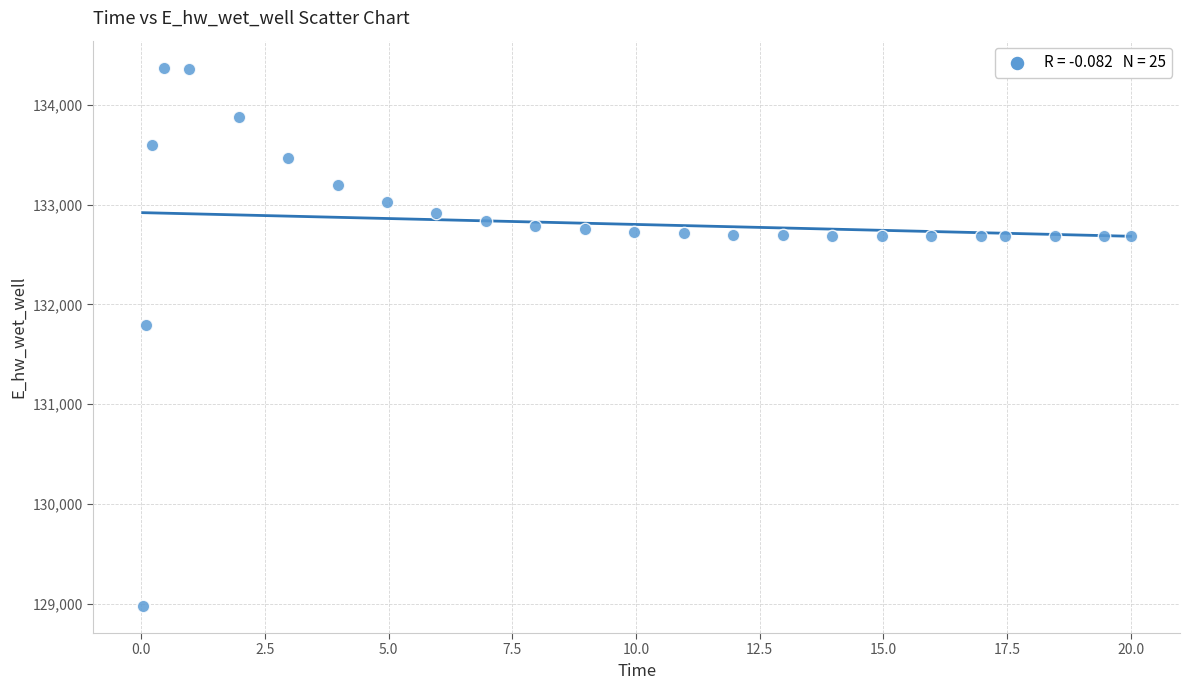

What Y value in the scatter plot is closest to 131674?

131791.0